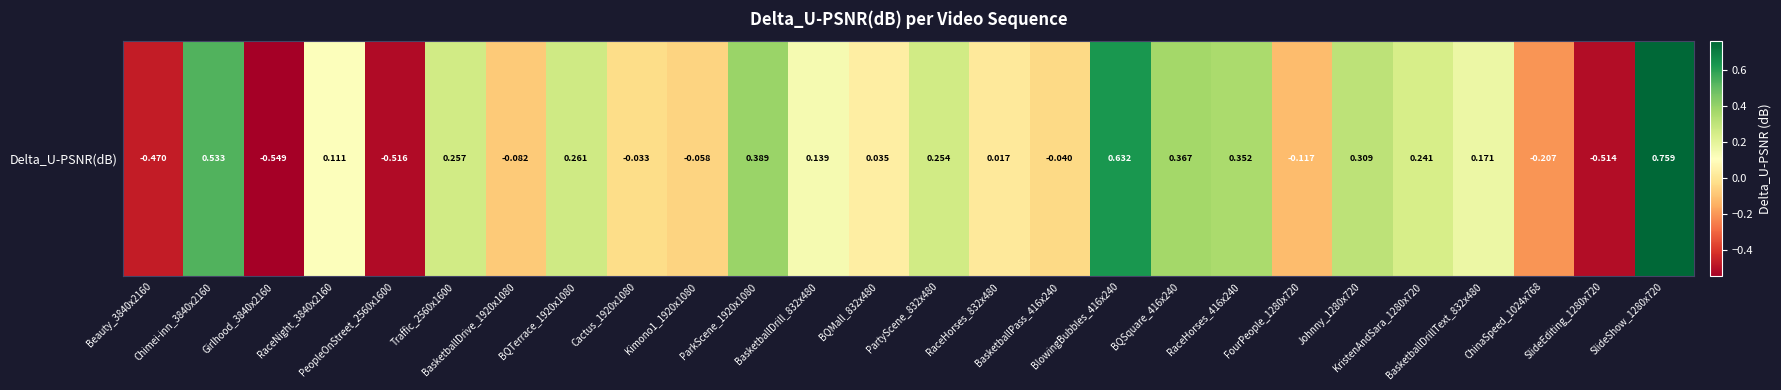

At which category does the chart reach its minimum across all series?

Girlhood_3840x2160